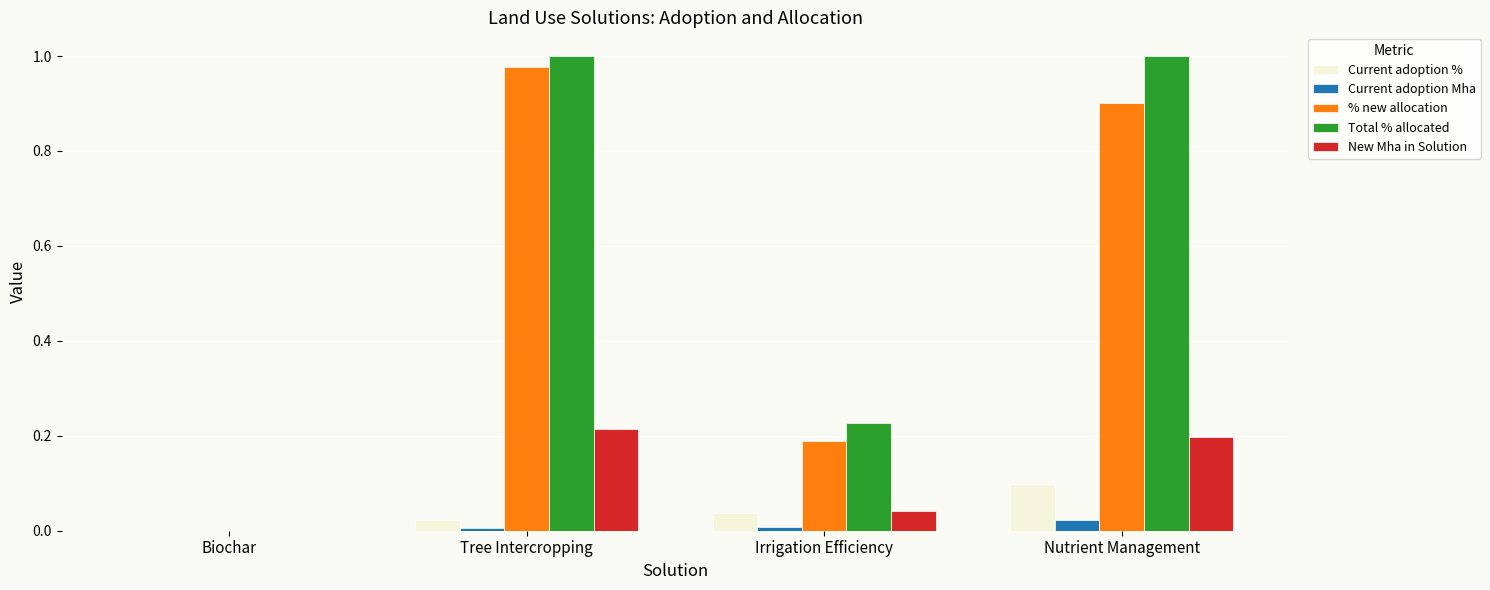

Which series has the widest spread of values?

Total % allocated